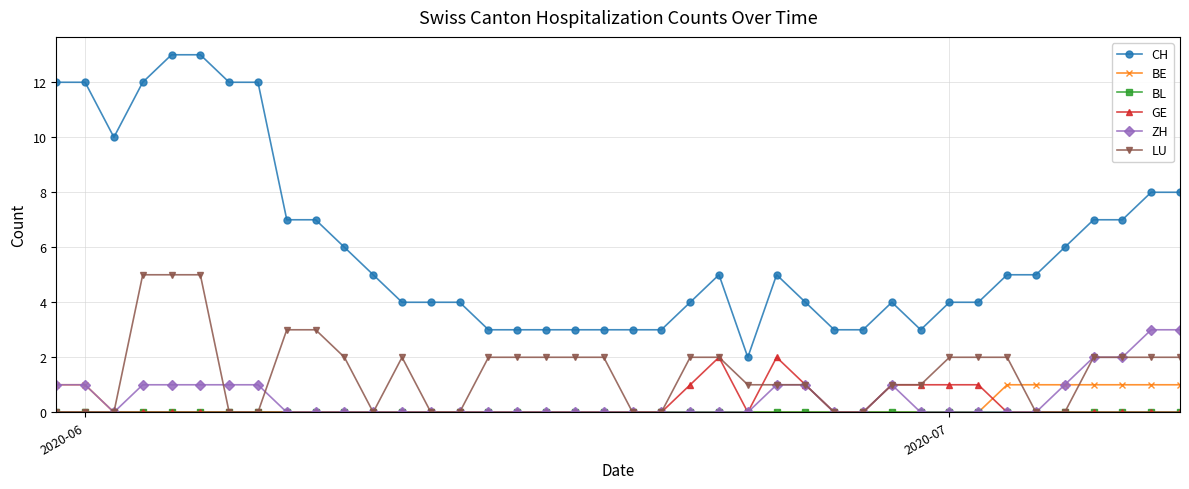

What is the maximum value shown in the chart?

13